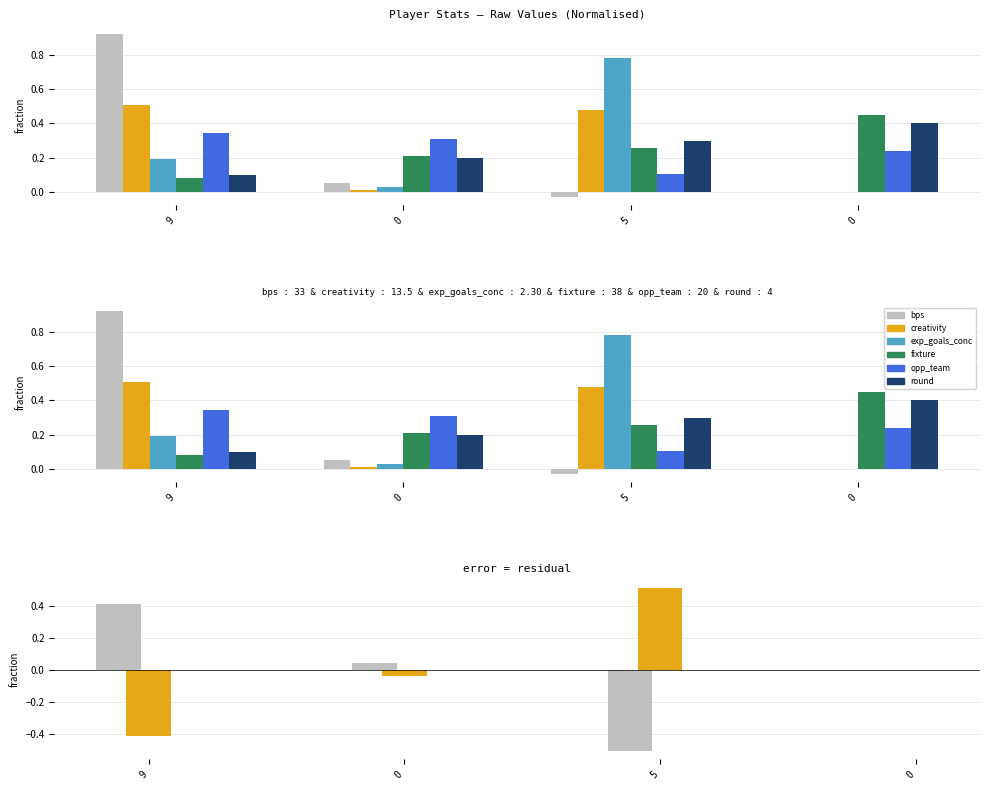

The bps series shows 0.1 at 9. True or false?

False